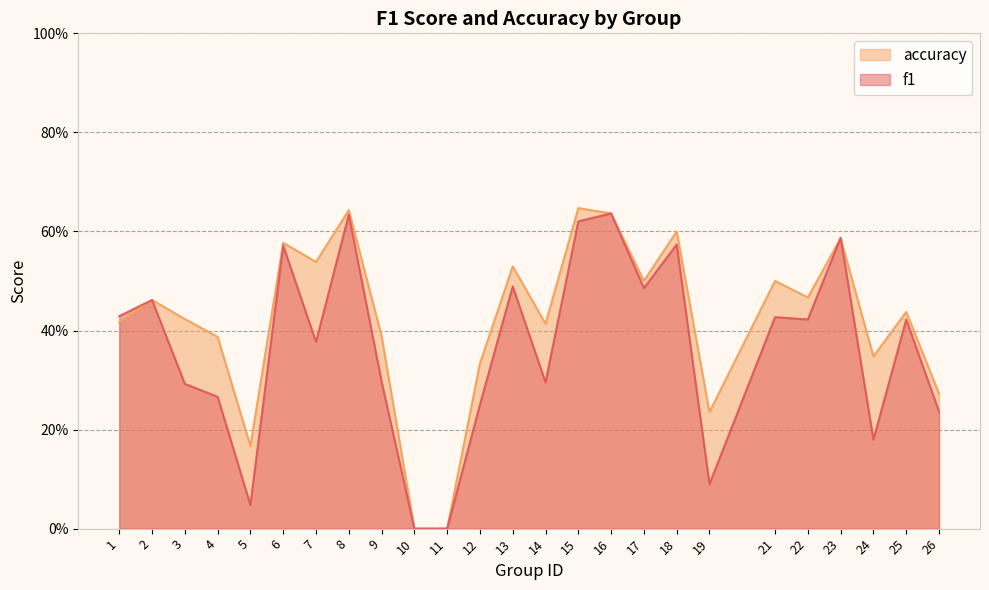

What are all the series names shown in the legend?

accuracy, f1